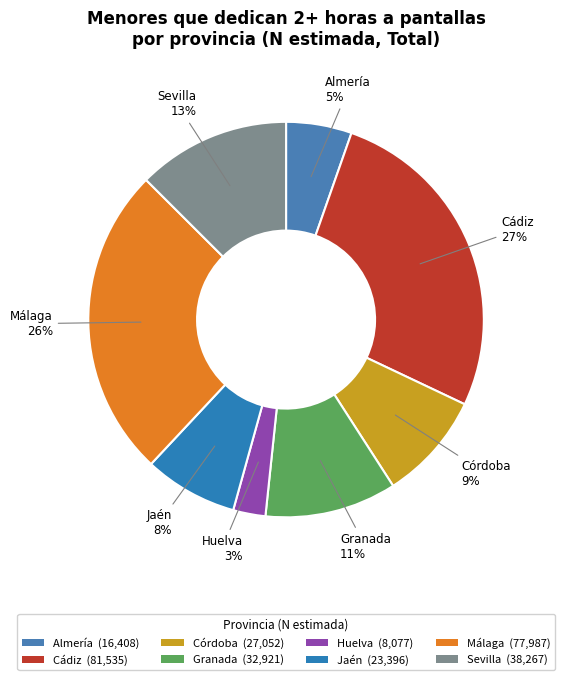

How many slices are in this pie chart?

8